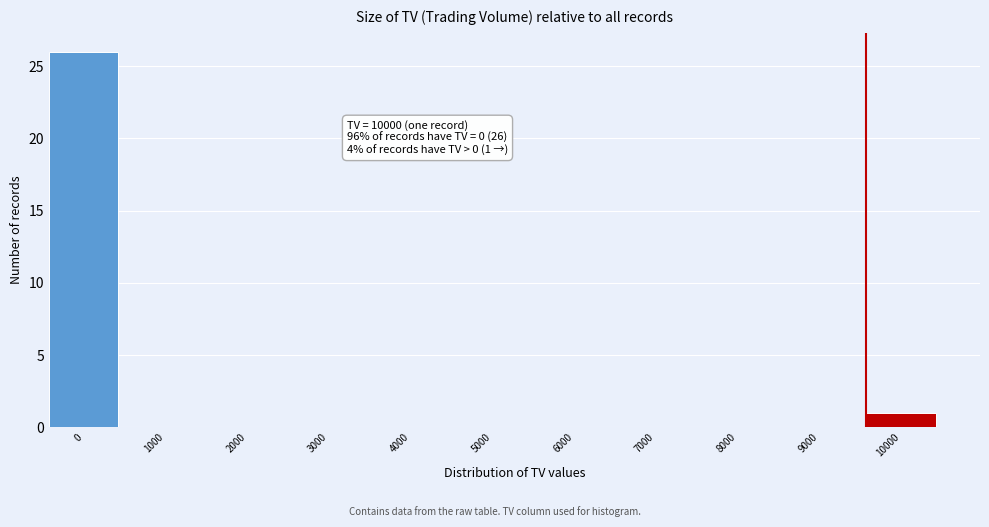

Reading left to right, what are all the values shown in this chart?

0=26	1000=0	2000=0	3000=0	4000=0	5000=0	6000=0	7000=0	8000=0	9000=0	10000=1